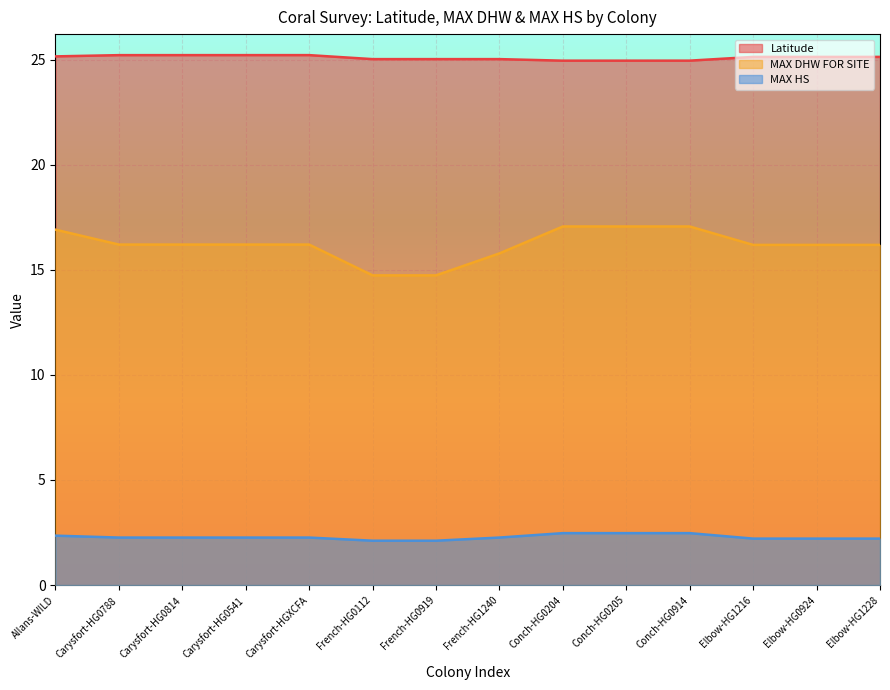

What is the difference between the second highest and minimum values in the MAX DHW FOR SITE series?

2.3